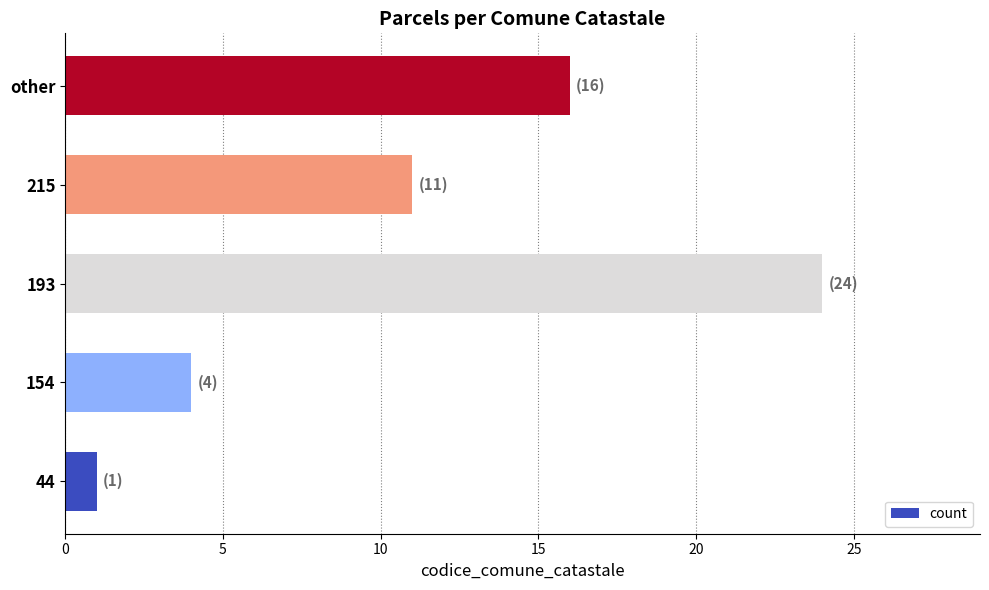

Reading bottom to top, transcribe all the data shown in this chart.

44=1	154=4	193=24	215=11	other=16